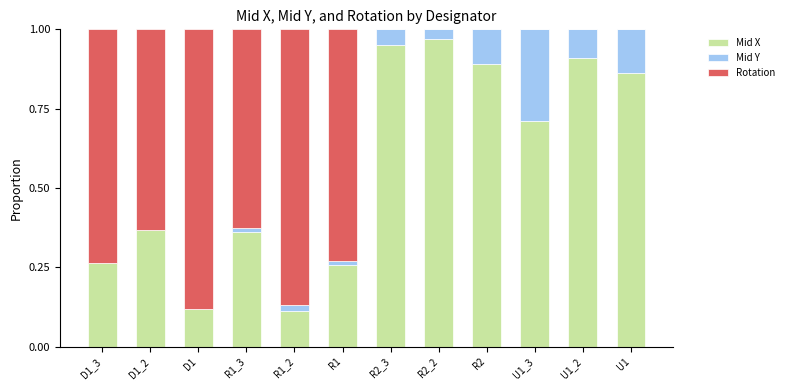

How many distinct data groups are displayed?

3